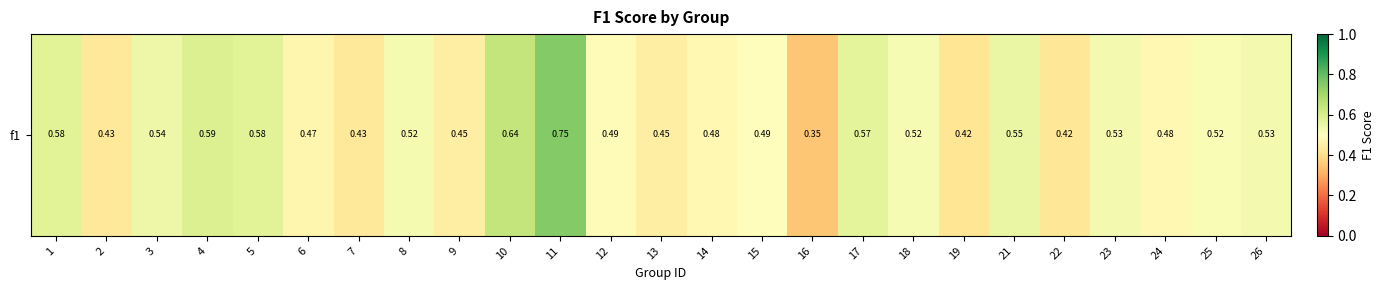

Reading right to left, what are all the values shown in this chart?

26=0.5	25=0.5	24=0.5	23=0.5	22=0.4	21=0.6	19=0.4	18=0.5	17=0.6	16=0.3	15=0.5	14=0.5	13=0.4	12=0.5	11=0.8	10=0.6	9=0.4	8=0.5	7=0.4	6=0.5	5=0.6	4=0.6	3=0.5	2=0.4	1=0.6